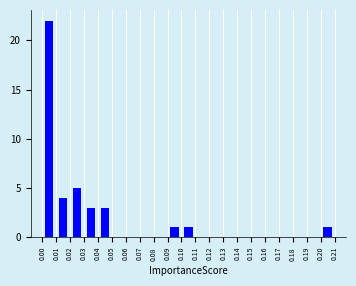

How tall is the bar that spans 0.03 to 0.04 on the x-axis? The values are not printed on the chart, so give them approximately, as read against the axis.

3